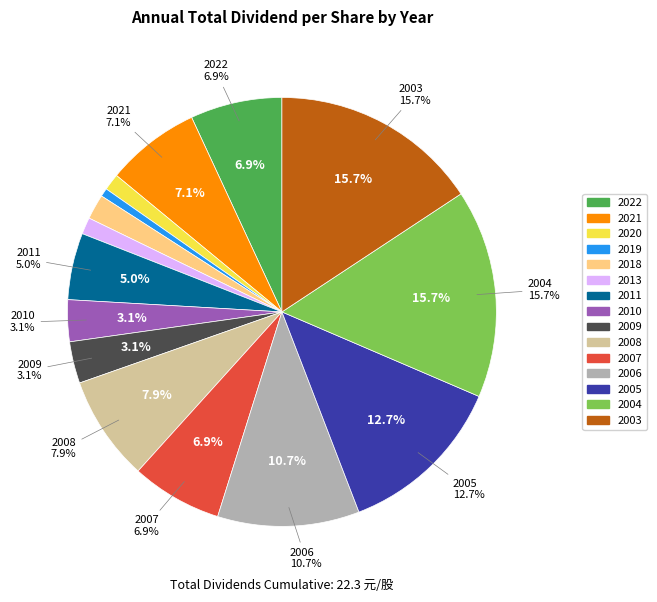

How many segments does this pie chart have?

15